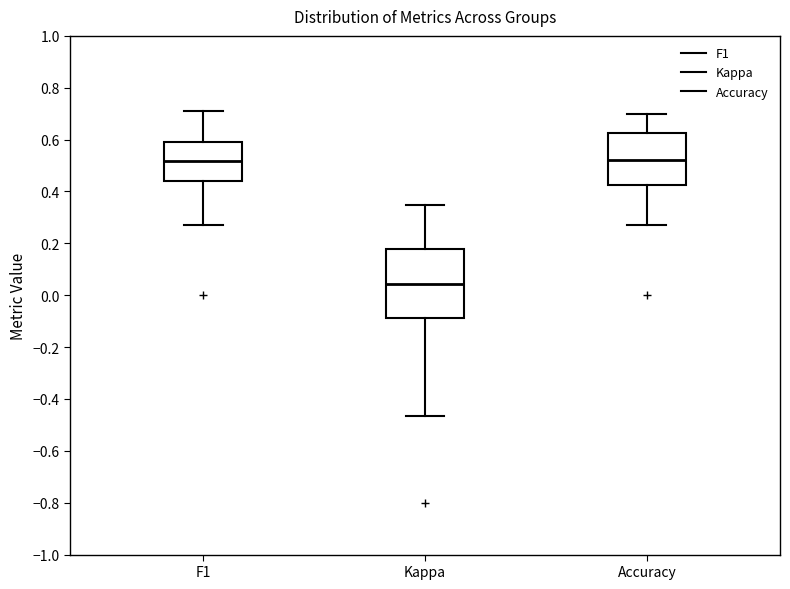

Reading left to right, transcribe this box plot: for each box, give where its median line is, the range the box spans, and where its two whiskers end, as read against the y-axis. The values are not printed on the chart, so give them approximately, as read against the axis.

F1: median 0.52, box 0.44 to 0.58, whiskers 0.28 to 0.70
Kappa: median 0.04, box -0.08 to 0.18, whiskers -0.46 to 0.34
Accuracy: median 0.52, box 0.42 to 0.62, whiskers 0.28 to 0.70